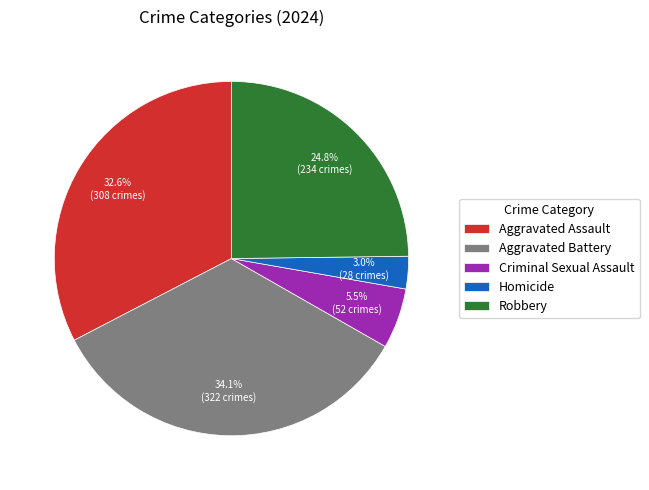

What portion of the pie excludes Criminal Sexual Assault?

94.5%